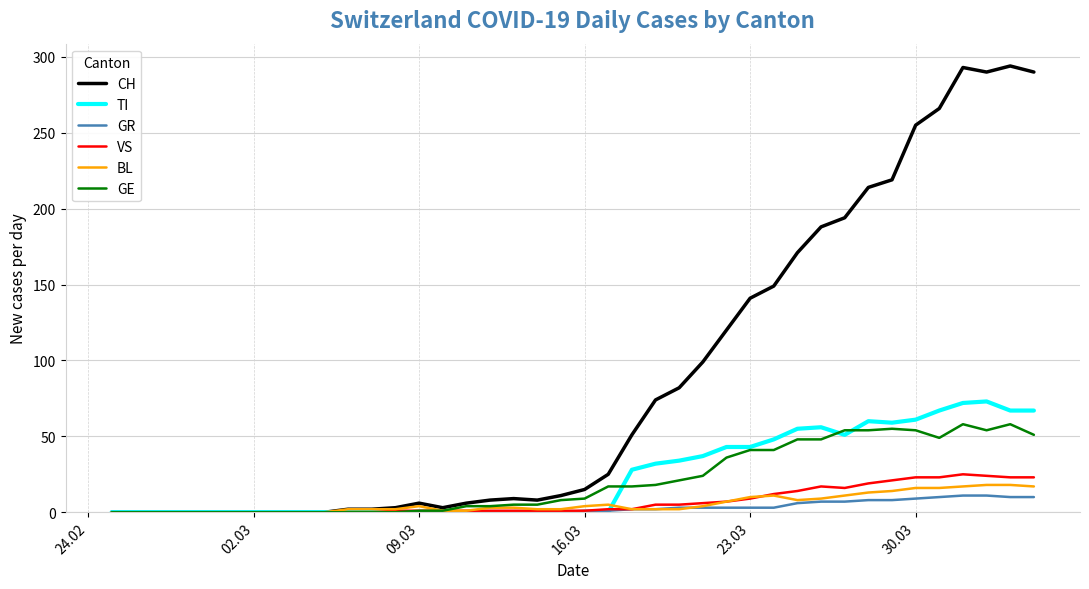

Count the number of categories in the chart.

40